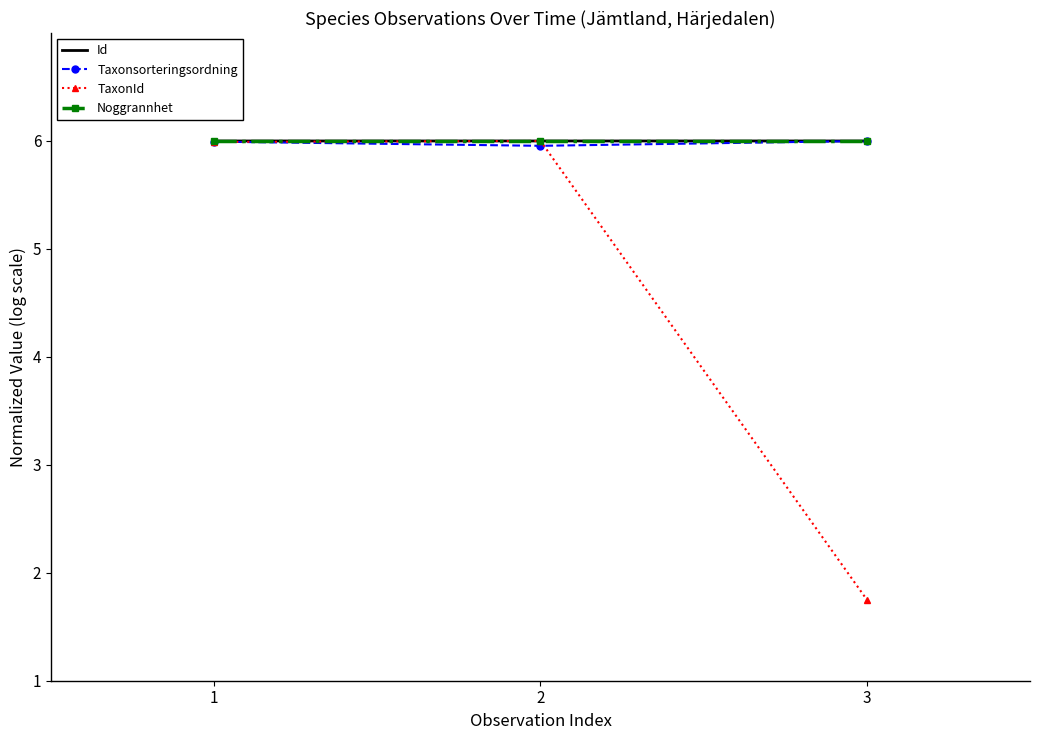

What is the highest value of the Id series?

6.0